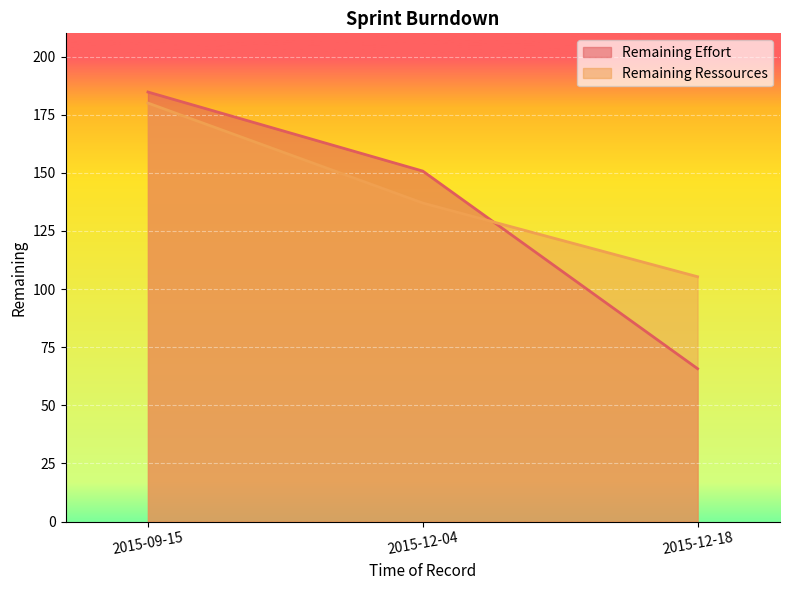

Does the chart display data point markers on the line(s)?

No